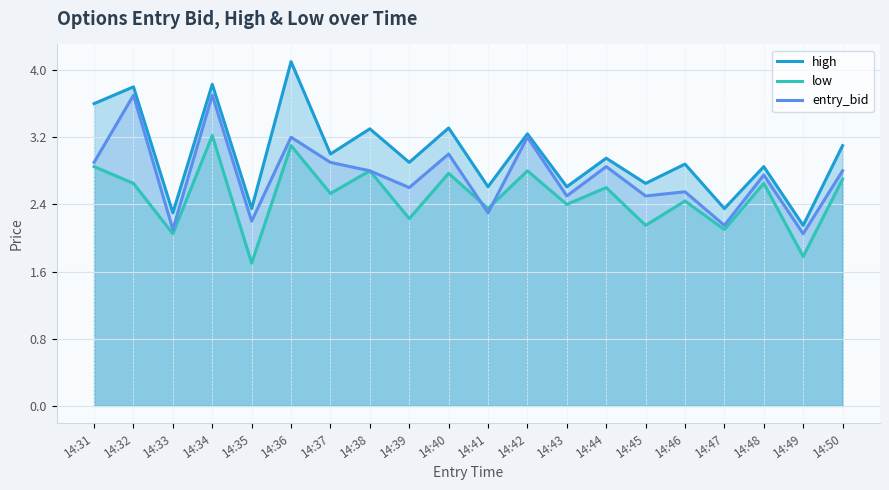

Which series has the widest spread of values?

high